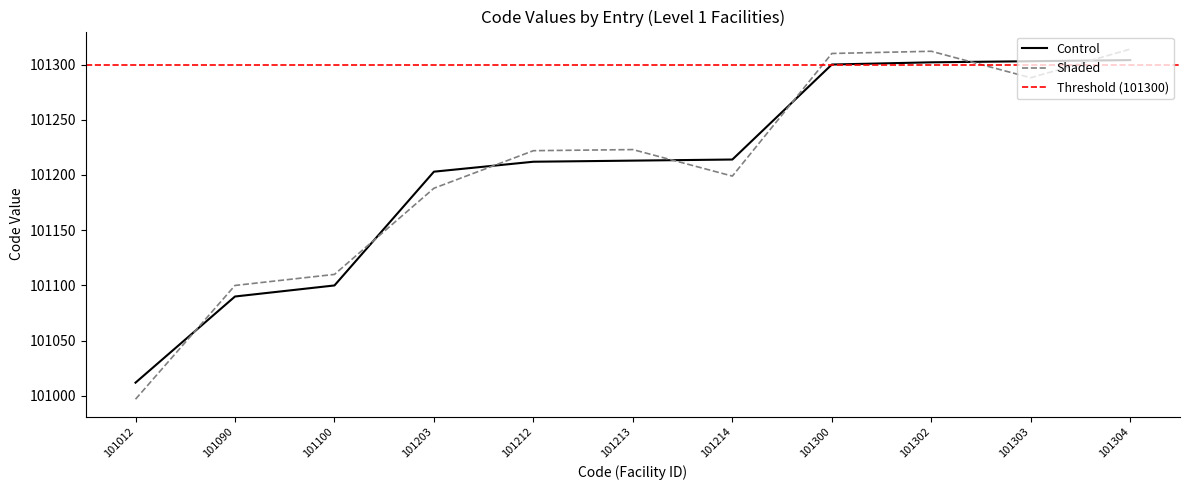

At which label does the data first exceed 101213?

101214